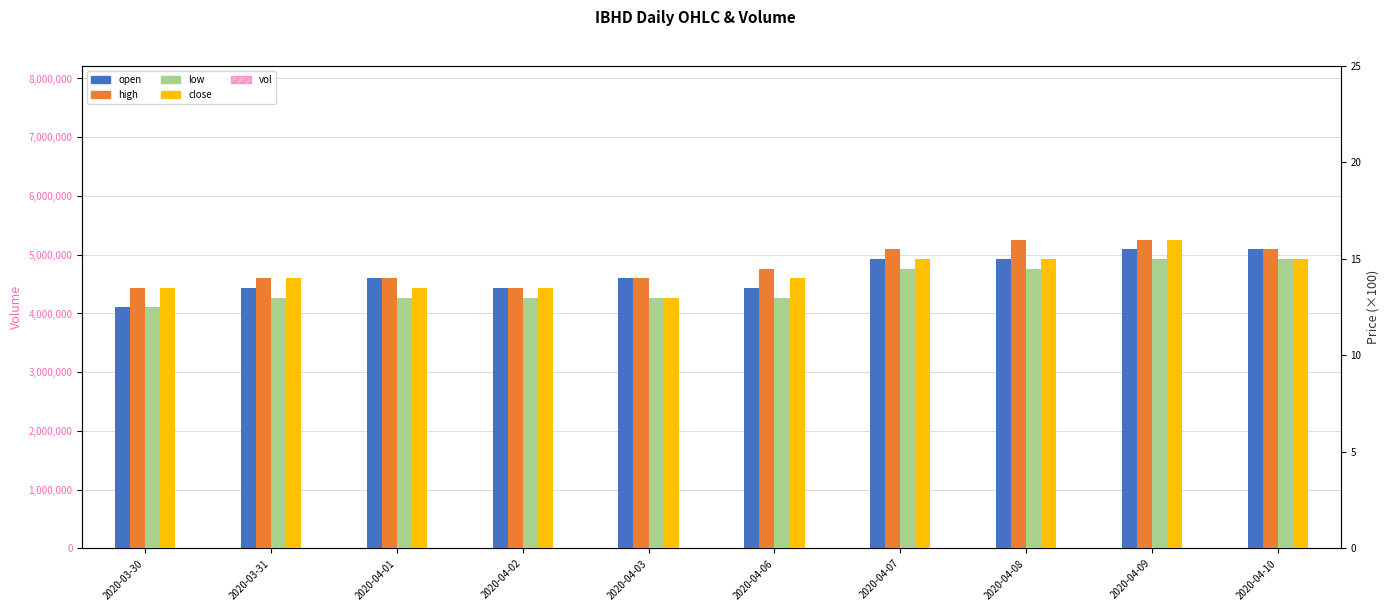

Which series has the largest total across all categories?

vol